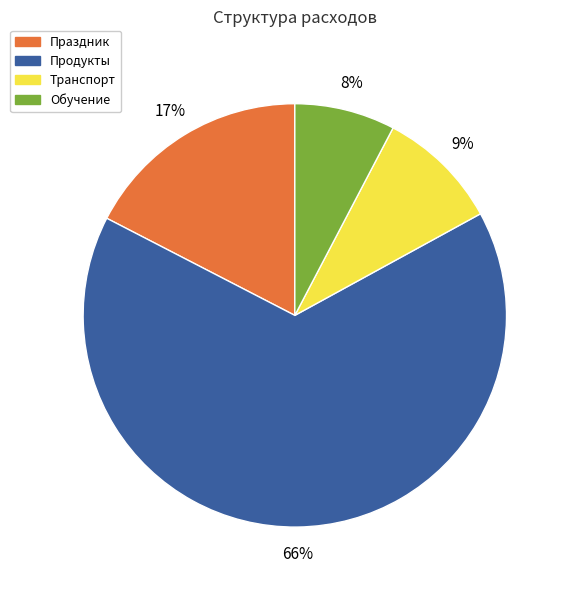

Which has a higher value, Праздник or Транспорт?

Праздник